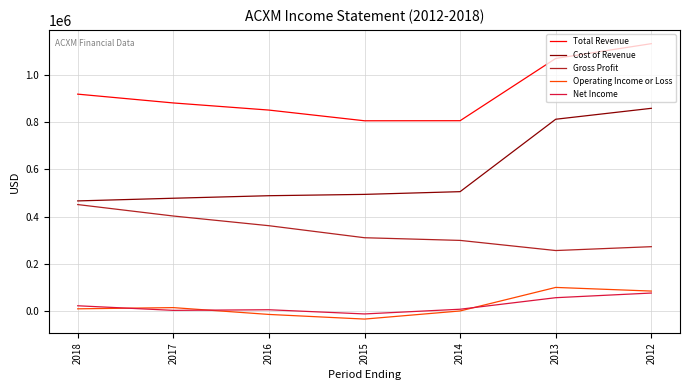

Does the chart have visible grid lines?

Yes